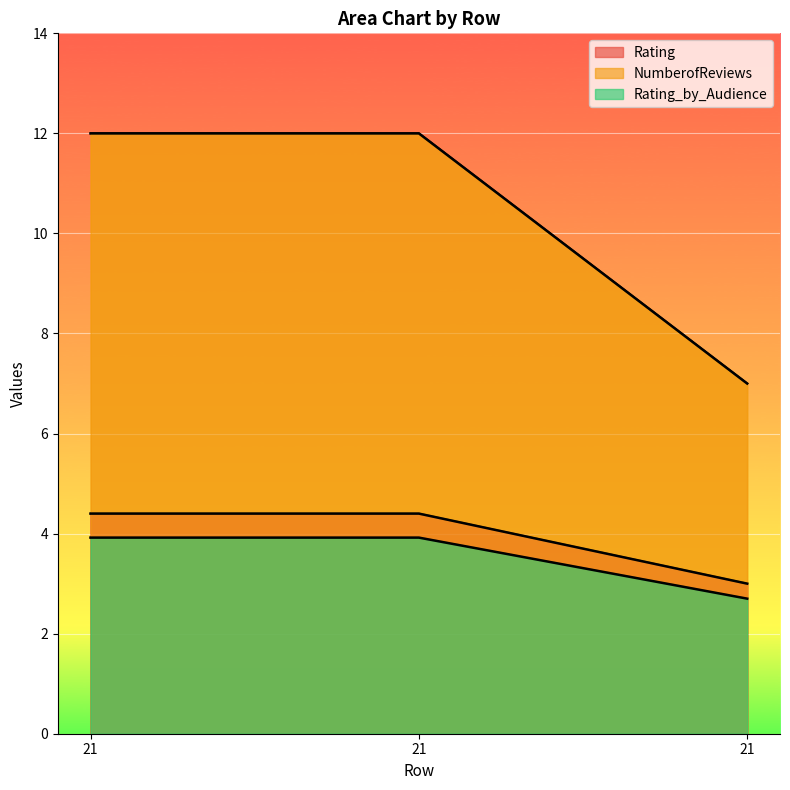

What are all the series names shown in the legend?

Rating, NumberofReviews, Rating_by_Audience